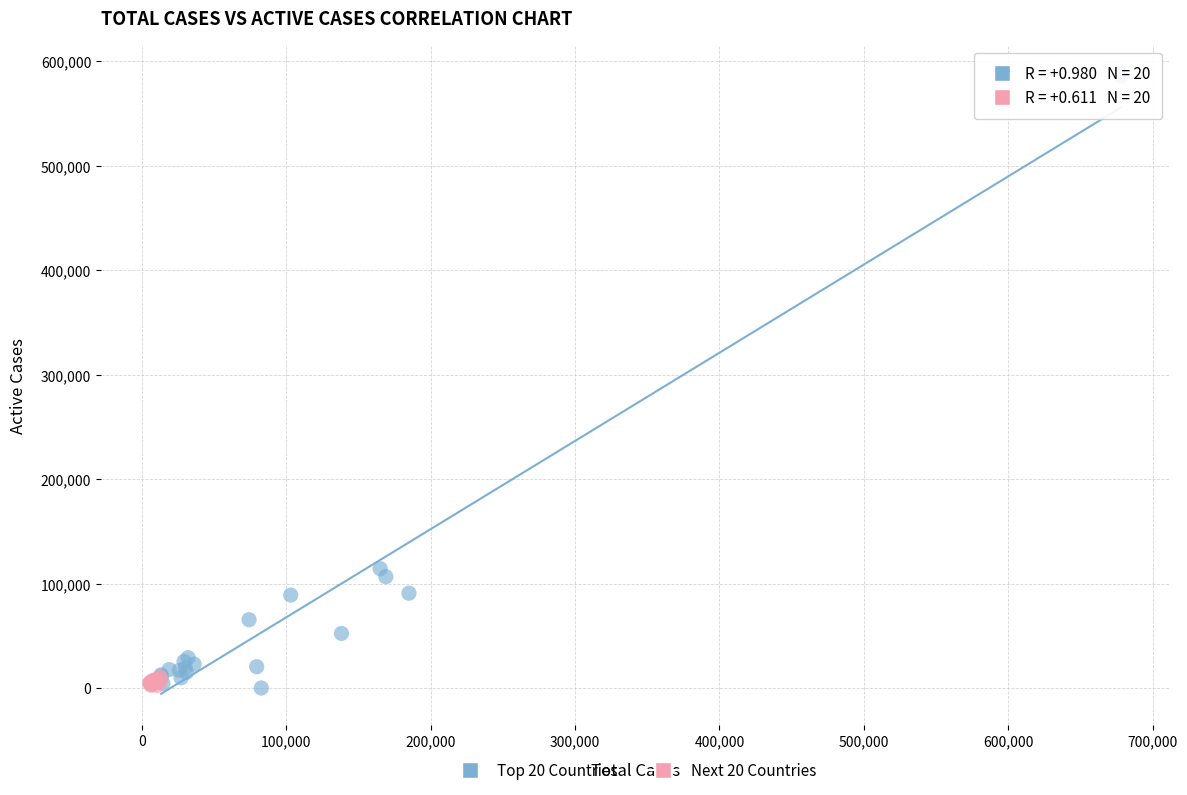

Which series reaches the maximum Y coordinate?

Top 20 Countries